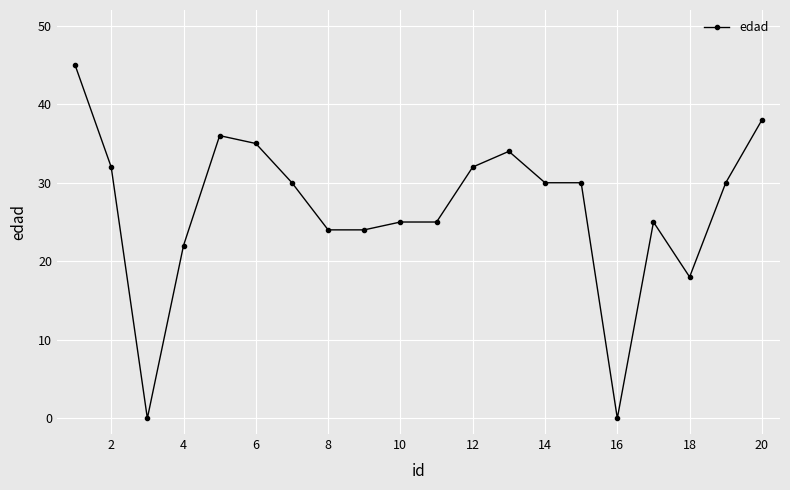

What is the value of the 4th point from the left?

22